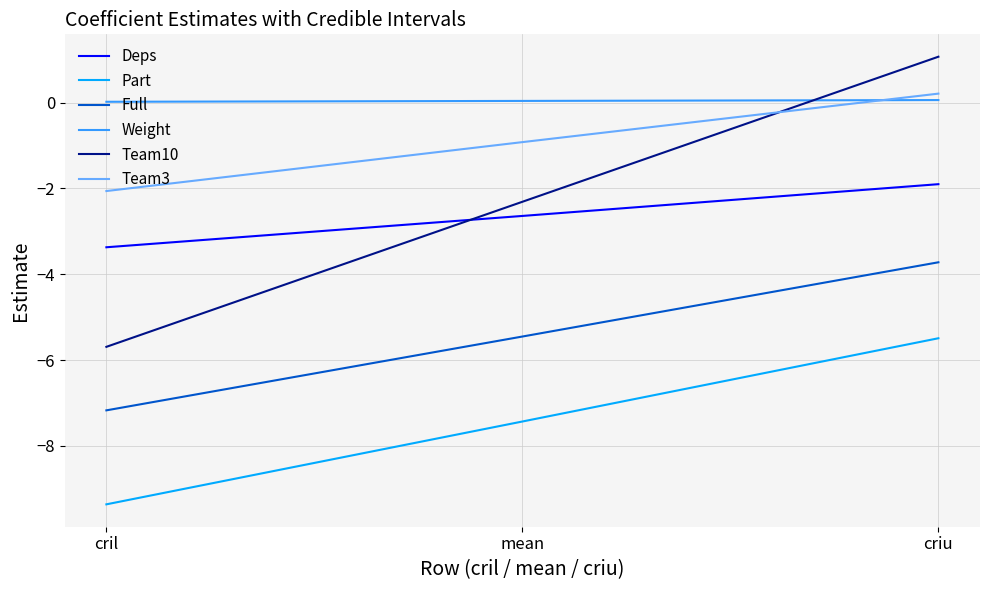

What is the sum of all Team10 values?

-6.9